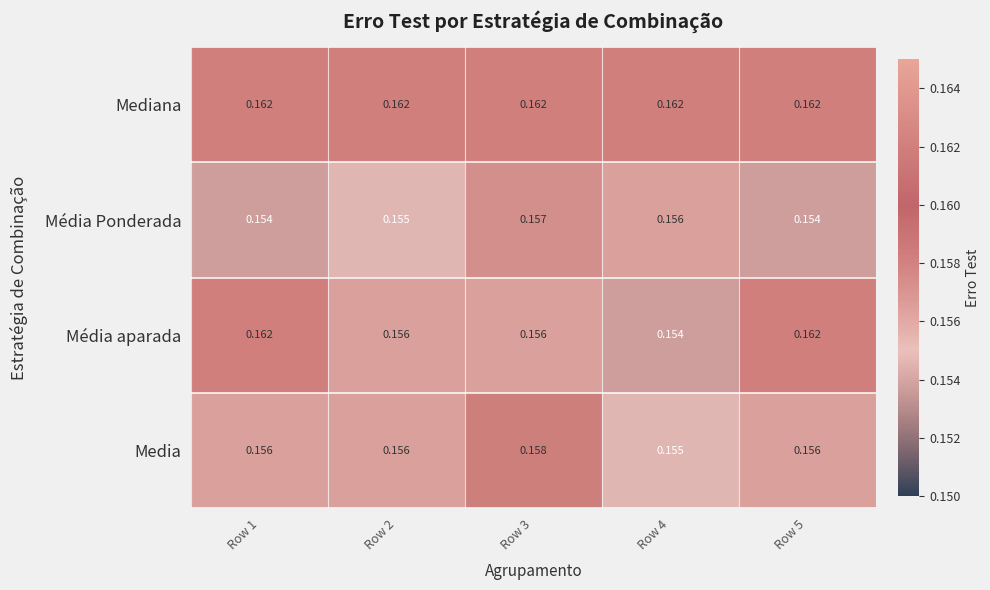

Which series has the largest range (max minus min)?

Média aparada